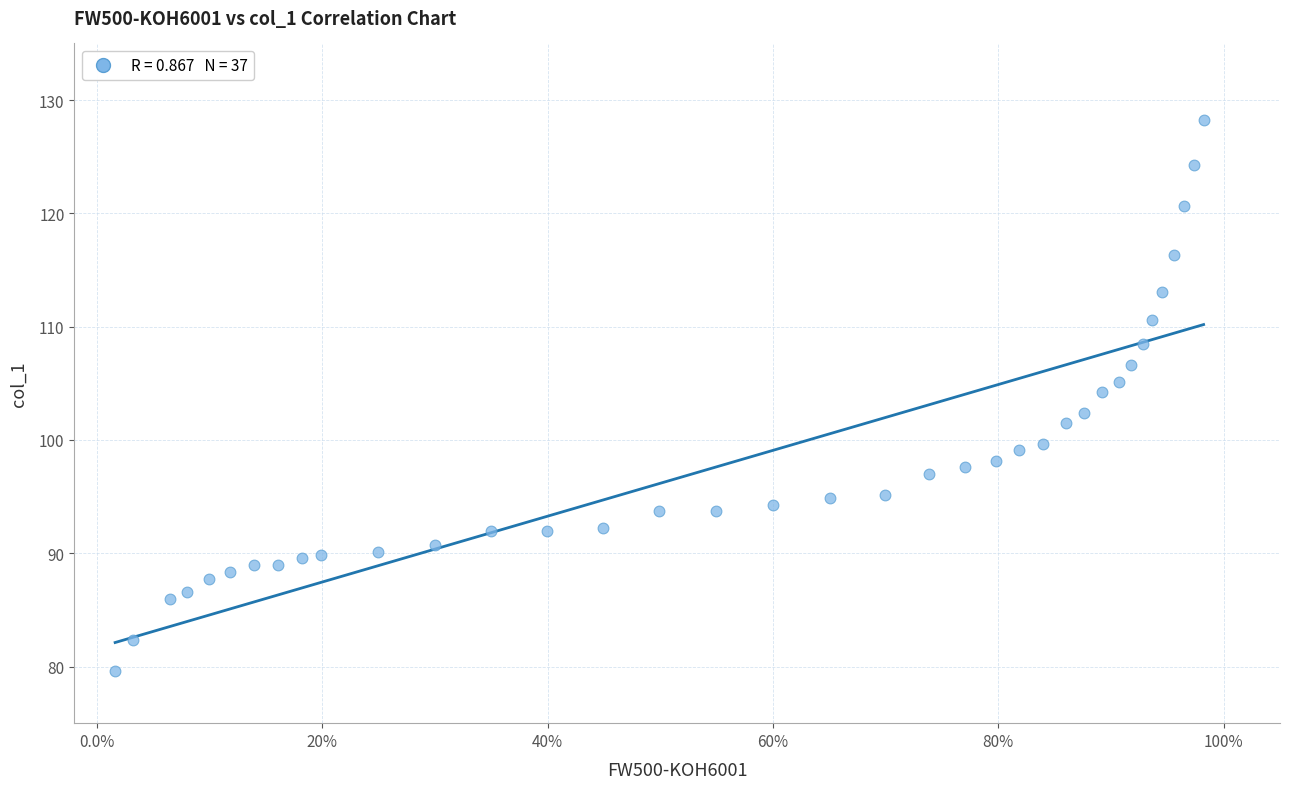

What is the range of X values (max minus min)?

1.0